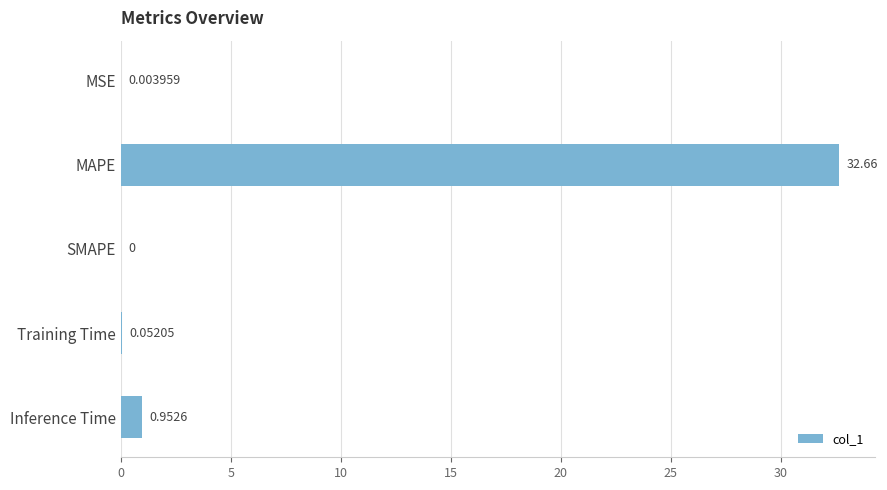

Where is the data nearest to the value 16?

Inference Time